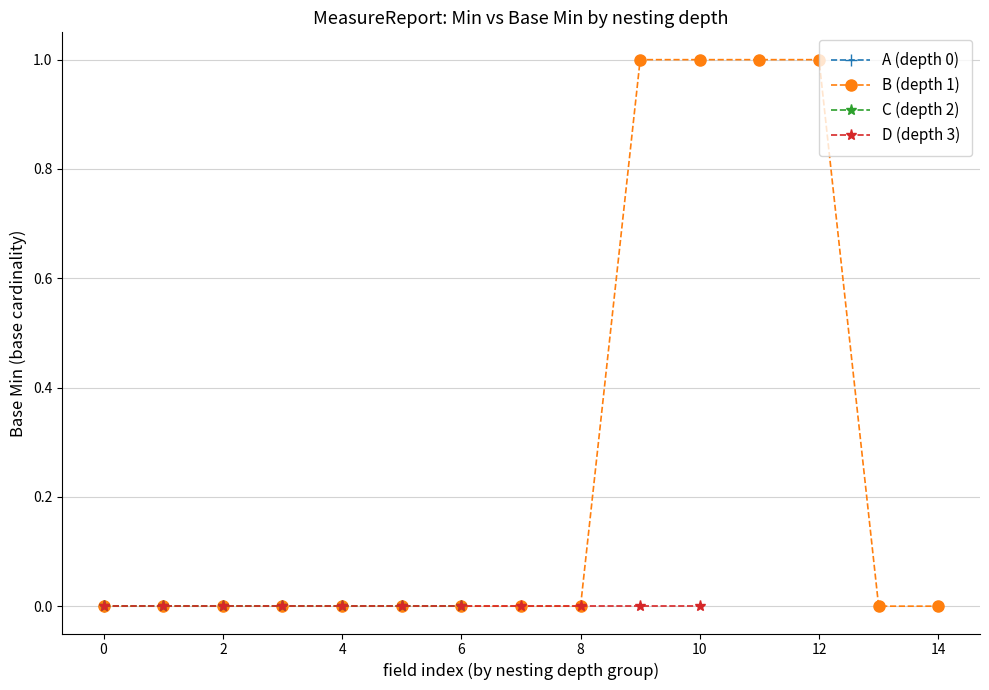

The B (depth 1) series shows 0 at 2. True or false?

True